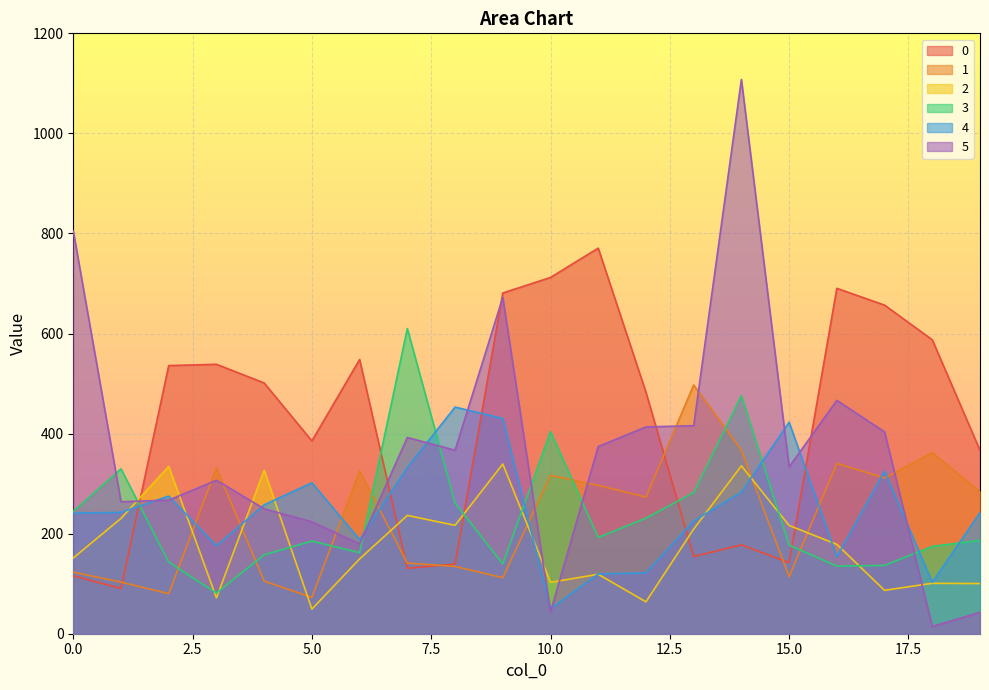

Reading right to left, what are all the values shown in this chart?

0: 366.5	587.4	656.8	690.3	142.0	177.5	154.3	482.6	770.7	712.1	681.0	139.2	130.7	548.1	385.3	501.1	538.5	535.9	90.5	115.7
1: 284.0	361.8	311.4	340.3	114.1	366.9	497.1	273.1	296.5	316.4	112.1	134.5	141.2	325.3	72.7	105.1	331.2	80.1	103.1	123.1
2: 100.3	100.8	86.8	178.6	216.4	335.5	209.1	63.7	118.8	102.7	339.3	216.6	236.4	149.5	49.2	326.8	71.6	334.4	230.5	151.4
3: 186.7	174.6	136.5	135.1	177.1	475.8	282.0	231.0	192.5	403.8	139.6	261.1	610.0	162.0	185.2	157.7	81.3	143.0	329.6	244.5
4: 242.0	102.8	325.0	154.1	422.8	283.0	225.4	121.5	119.4	50.1	430.1	453.0	332.1	188.1	301.7	257.6	175.9	275.0	242.5	240.9
5: 42.7	14.4	403.4	466.4	333.3	1107.7	415.7	413.3	374.1	43.6	672.2	366.7	392.3	179.5	223.6	249.7	306.8	267.0	263.7	804.8